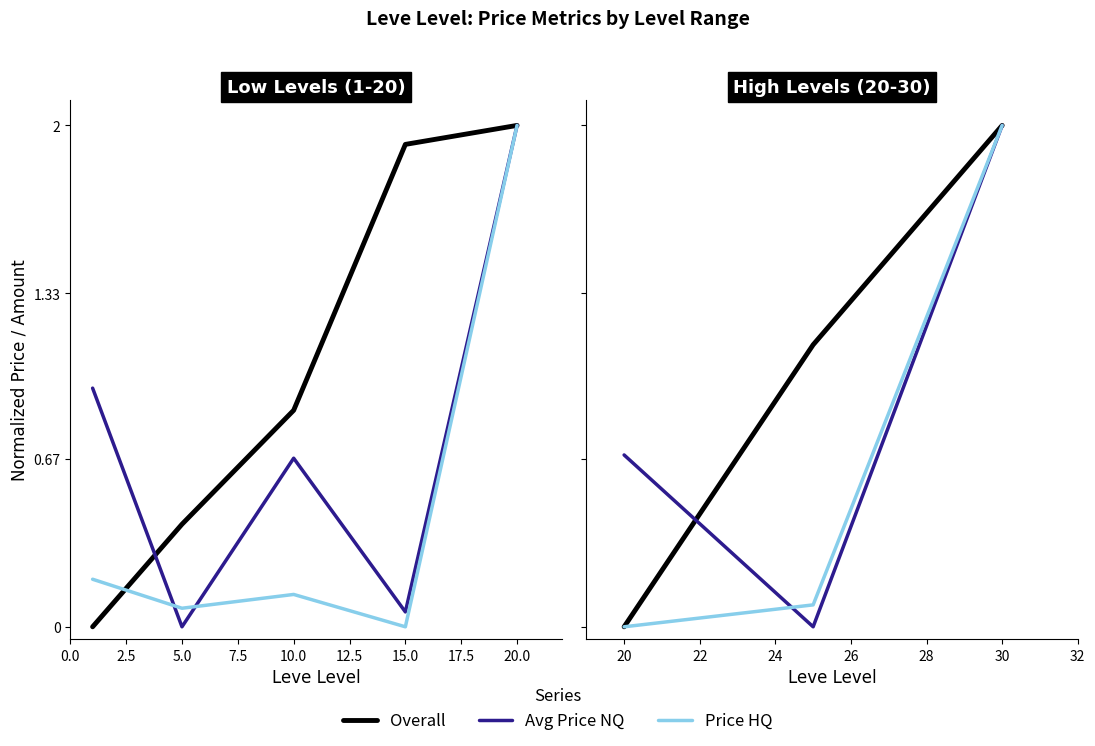

What is the average value of the Avg Price NQ series?

0.9